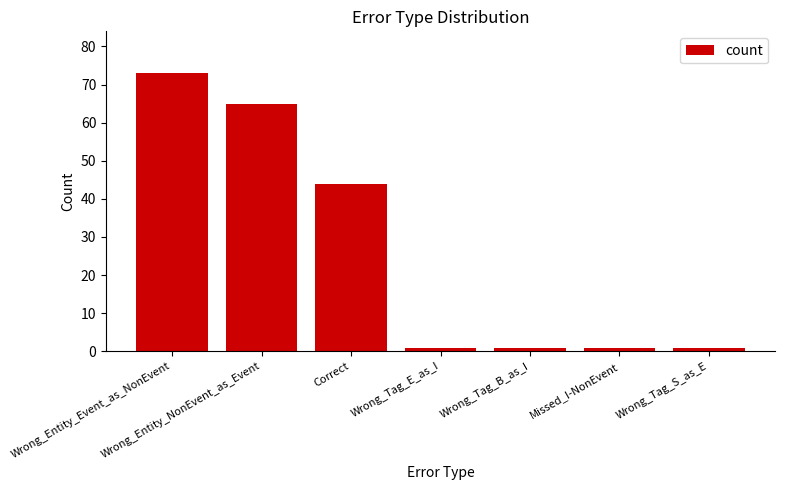

Which category has the highest value across all series?

Wrong_Entity_Event_as_NonEvent